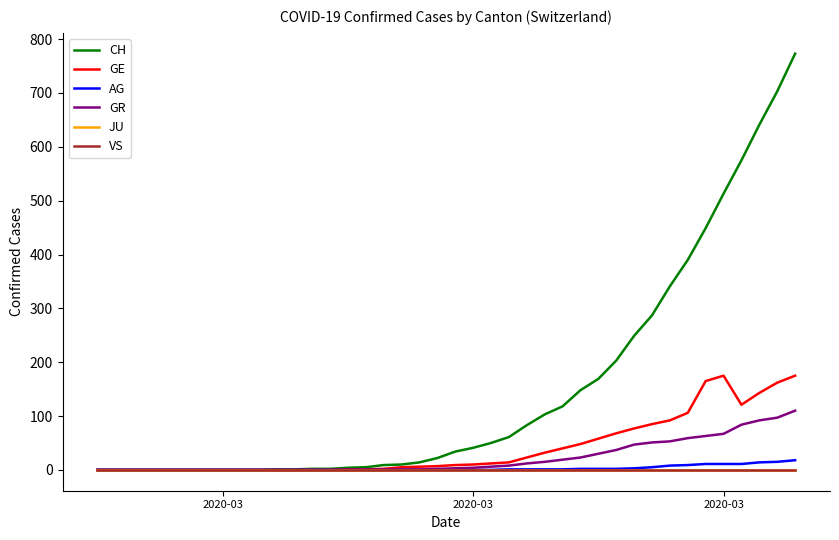

Rank the series by their maximum value, from lowest to highest.

JU, VS, AG, GR, GE, CH